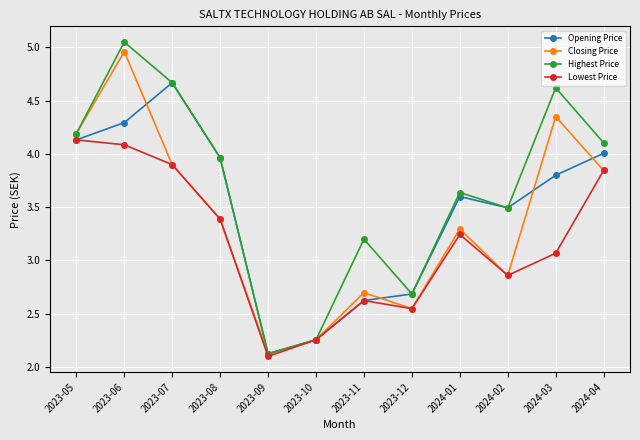

What is the label of the 7th point from the right?

2023-10